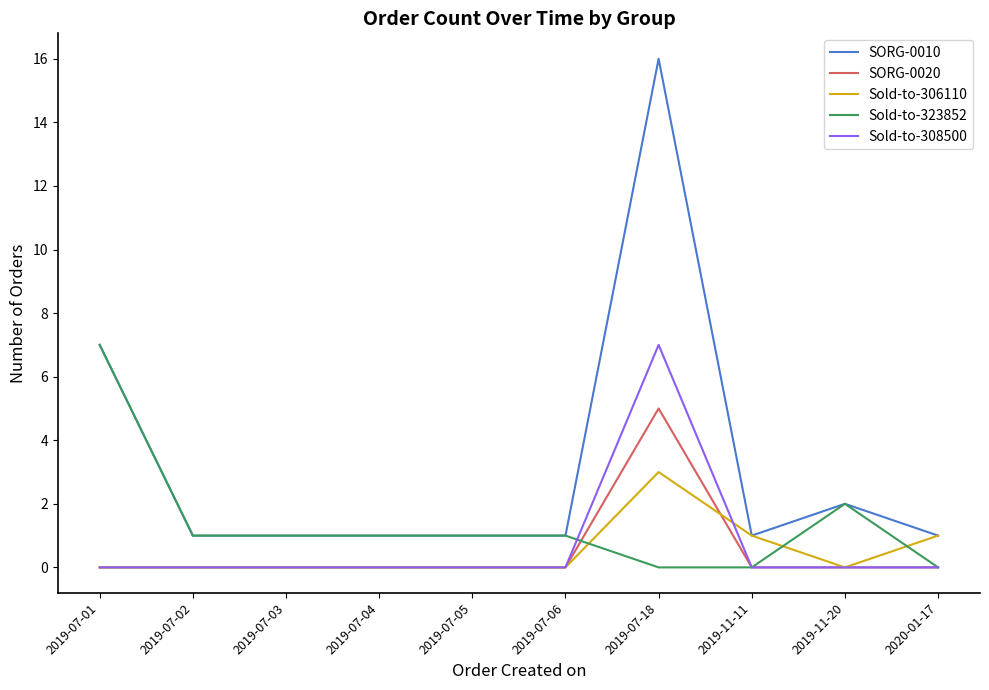

Is the value of Sold-to-308500 at 2019-07-05 greater than the value of SORG-0010 at 2019-07-02?

No